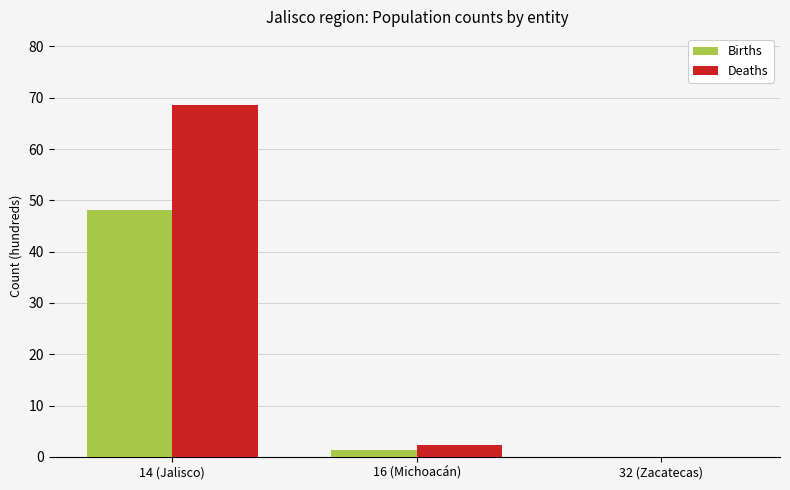

At which category is the sum across all series the highest?

14 (Jalisco)